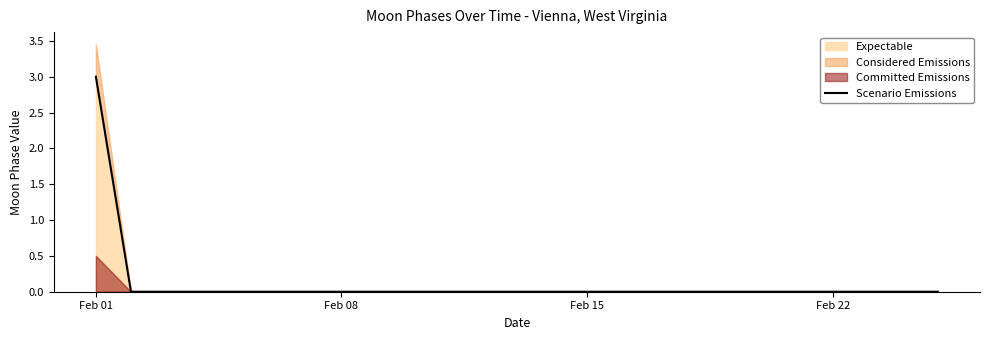

Which label corresponds to the smallest value in the chart?

Feb 08